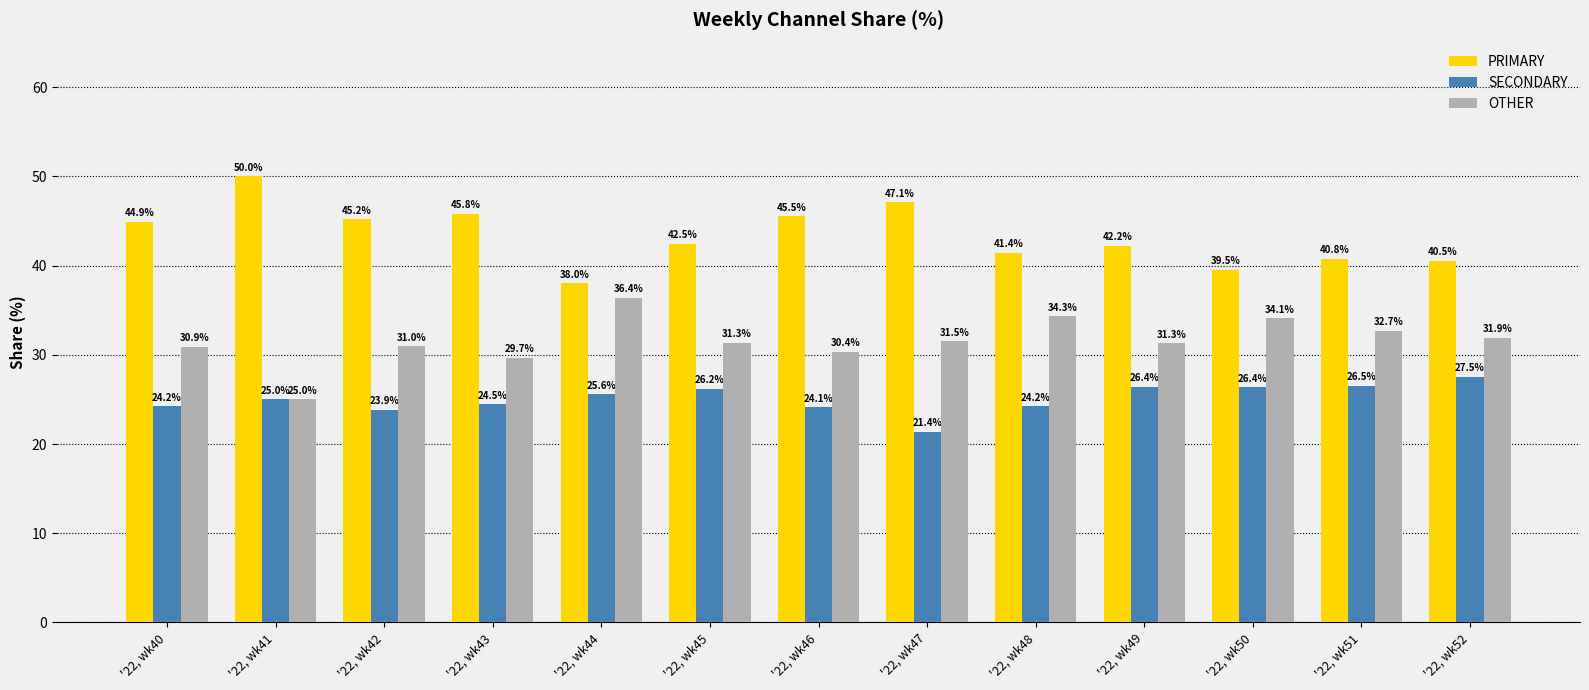

What is the difference between the PRIMARY values at '22, wk41 and '22, wk48?

8.6